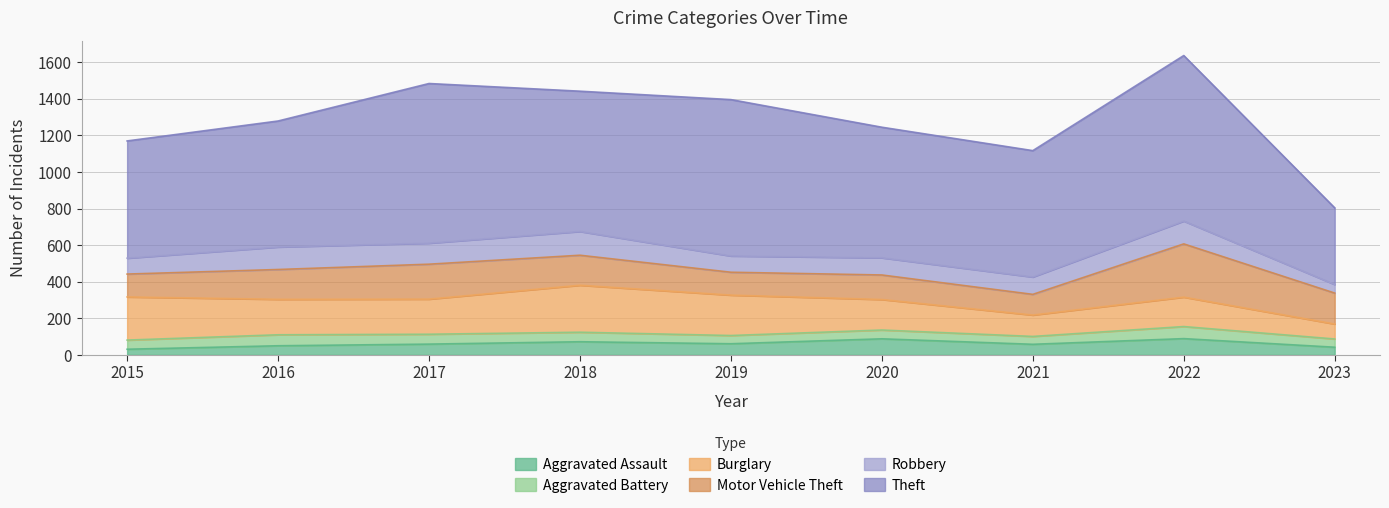

What is the difference between the Aggravated Battery values at 2018 and 2017?

2